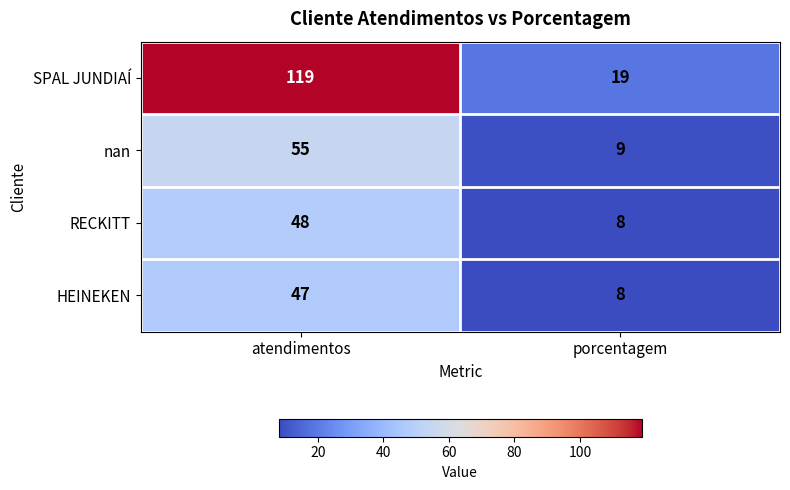

What is the sum of the HEINEKEN values at porcentagem and atendimentos?

55